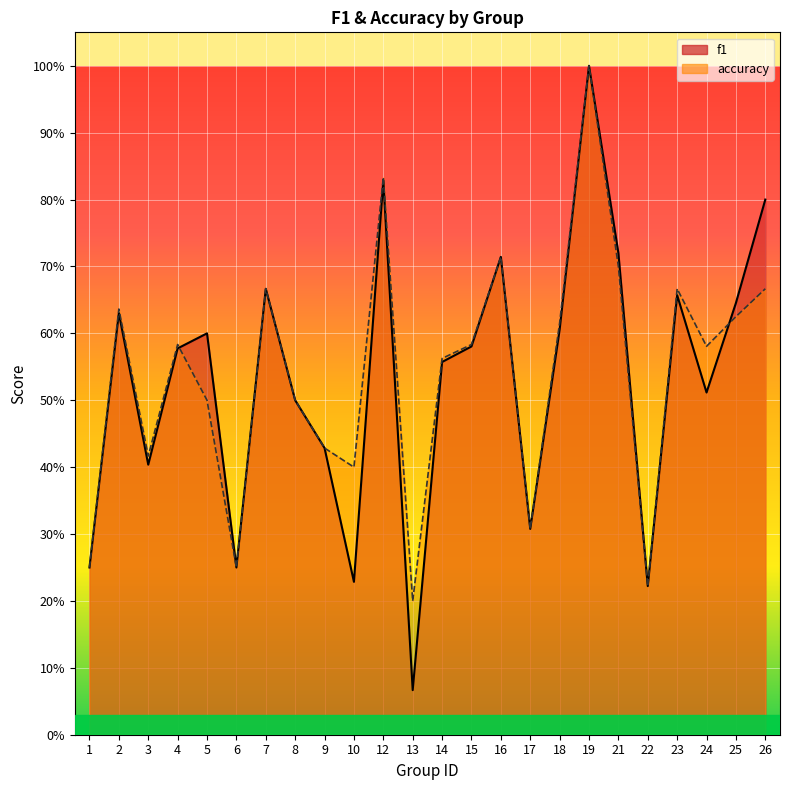

At which category is the sum across all series the highest?

19